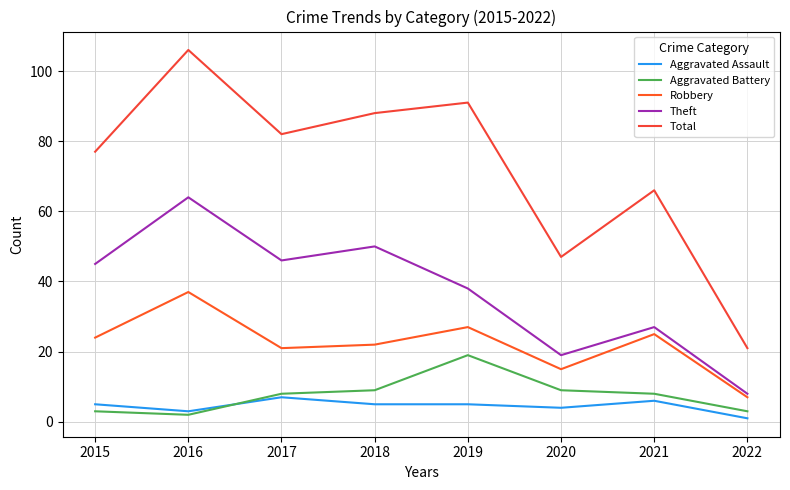

Which series has the largest total across all categories?

Total